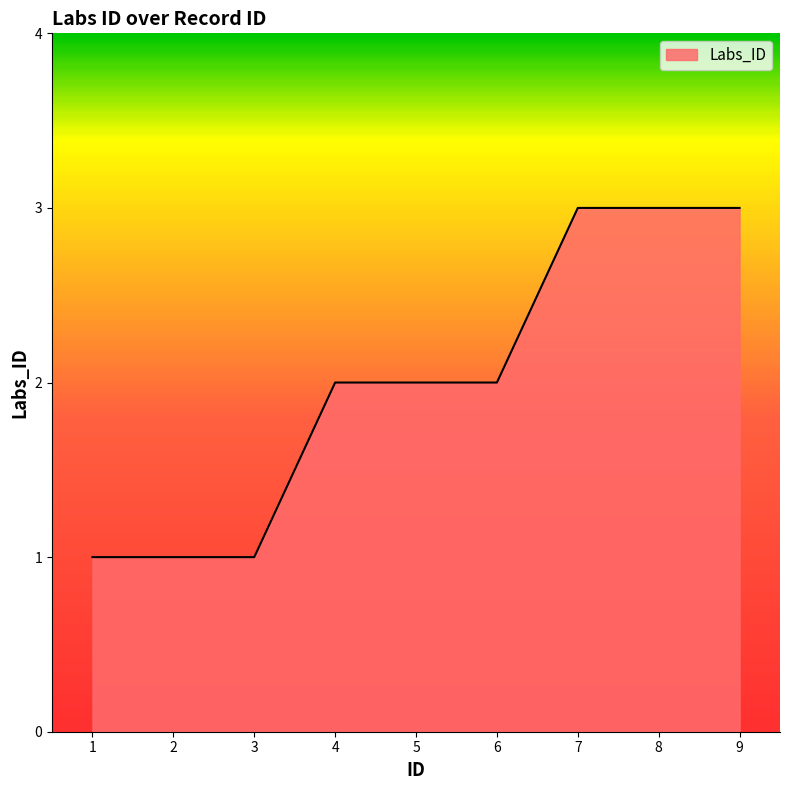

Is it true that the value at 6 is 1?

False